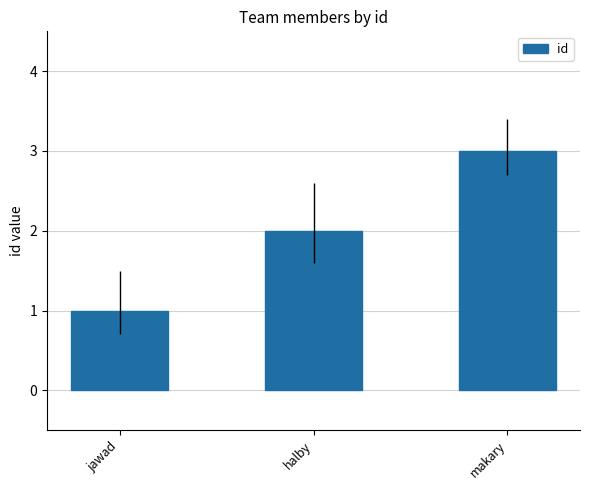

True or false: the data shows 0 at jawad.

False